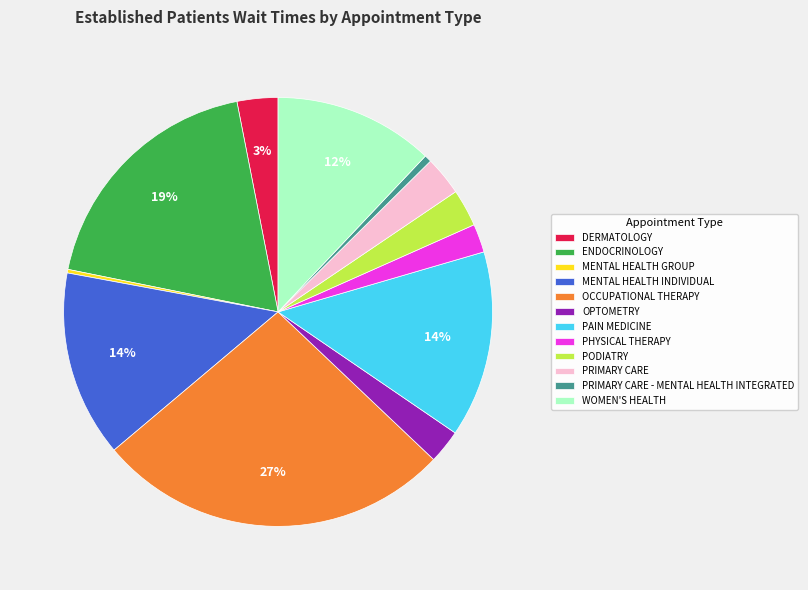

What is the largest slice in the pie chart?

OCCUPATIONAL THERAPY